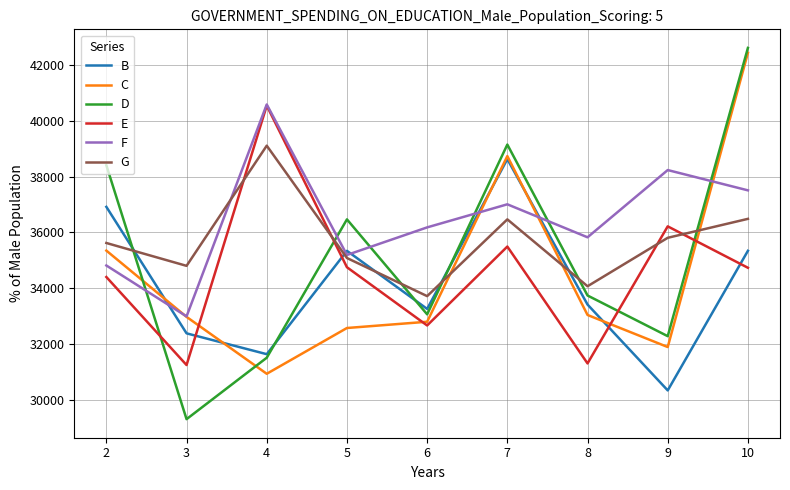

The value of B at 10 is 21477. True or false?

False